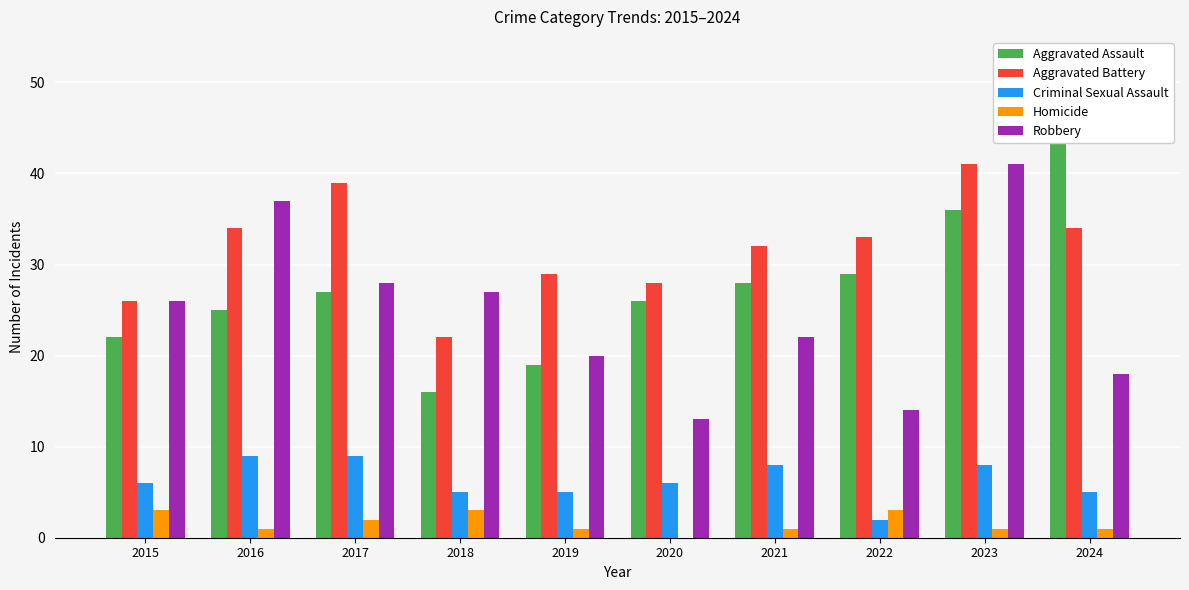

Rank the categories by Aggravated Assault value from lowest to highest.

2018, 2019, 2015, 2016, 2020, 2017, 2021, 2022, 2023, 2024